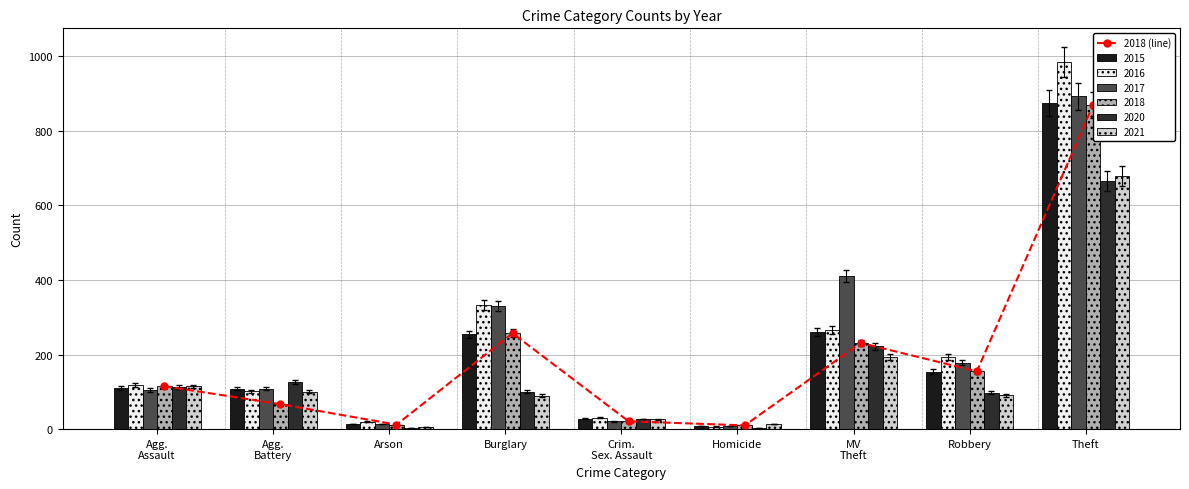

What is the label of the 1st bar from the right?

Theft